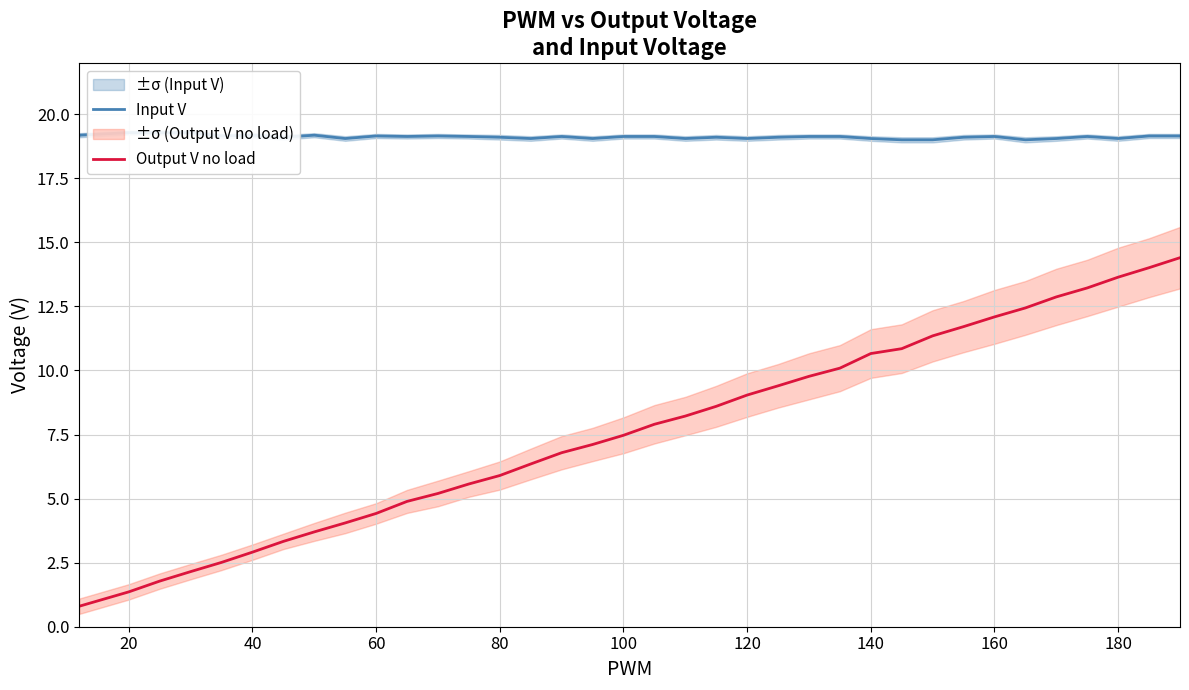

True or false: Input V has more than 1 points higher than both neighbors.

True